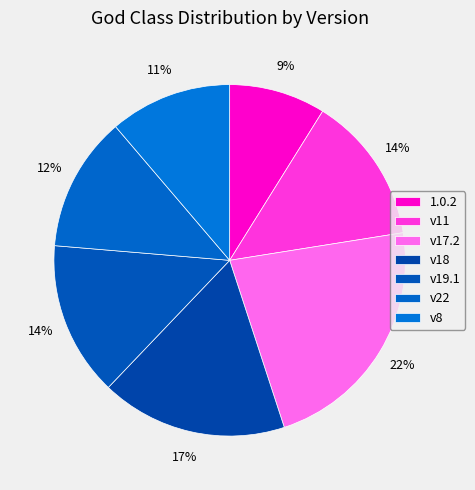

The v17.2 slice represents 8% of the pie. True or false?

False